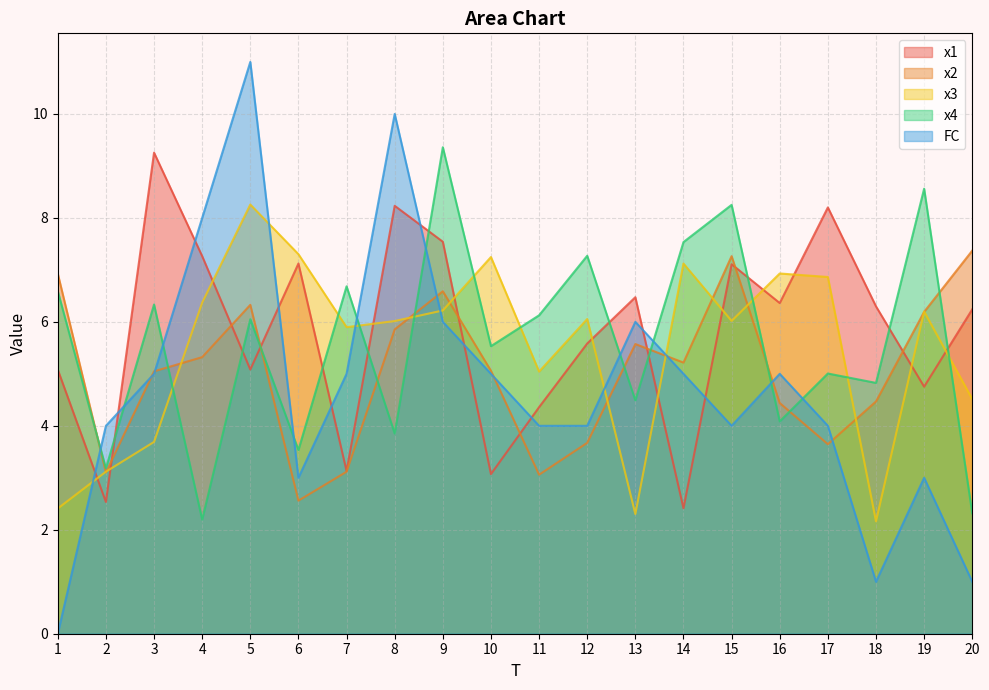

At which label does x2 first exceed 5?

1